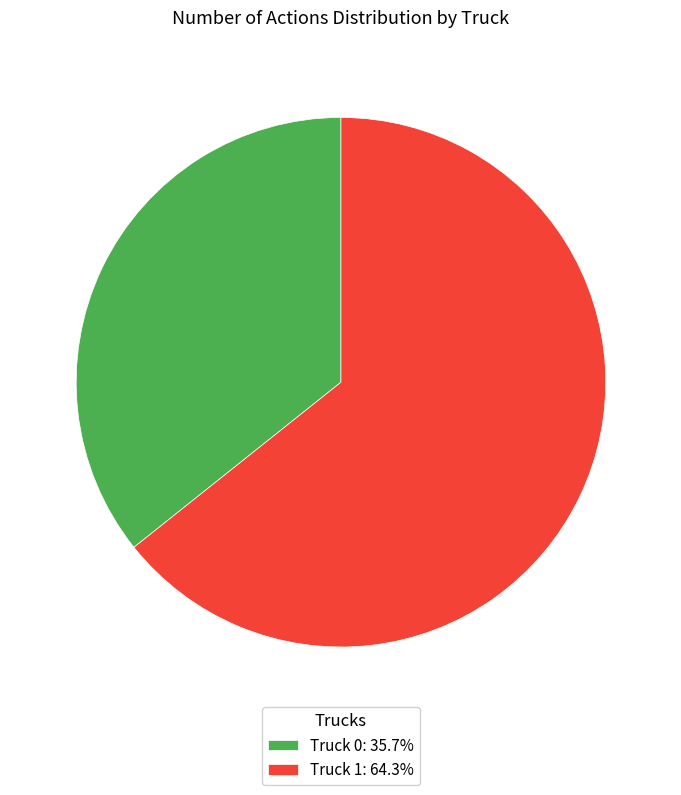

What is the ratio of the value at Truck 0: 35.7% to the value at Truck 1: 64.3%?

0.6